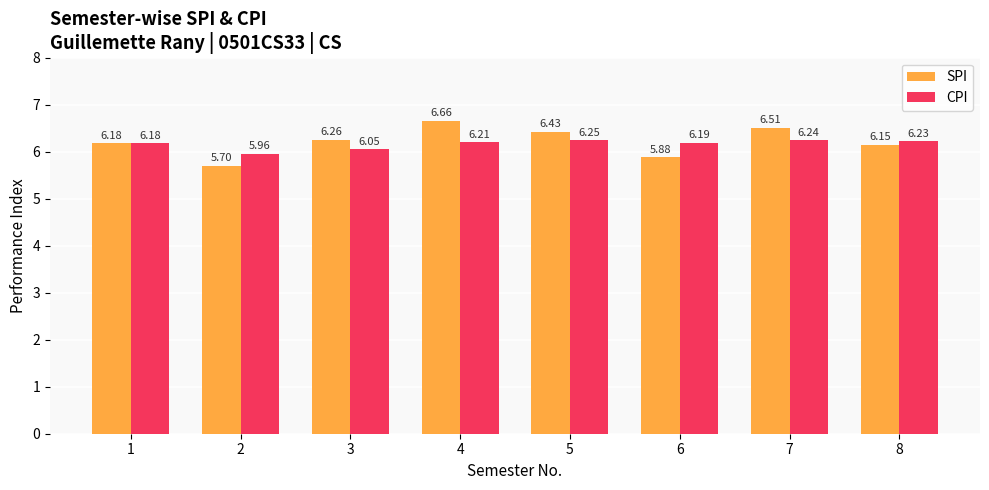

What is the sum of the CPI values at 8 and 3?

12.3